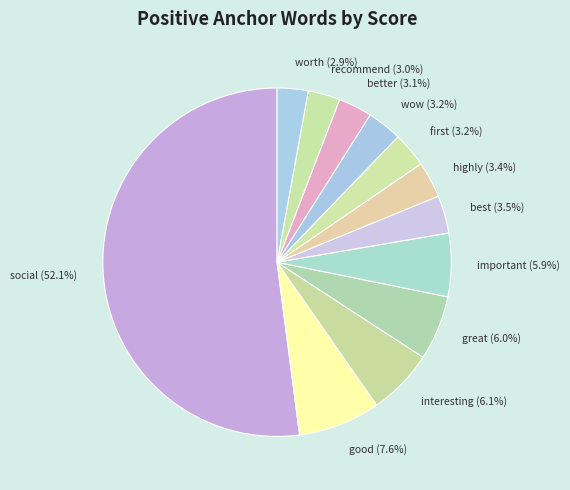

Which has a higher value, important or better?

important